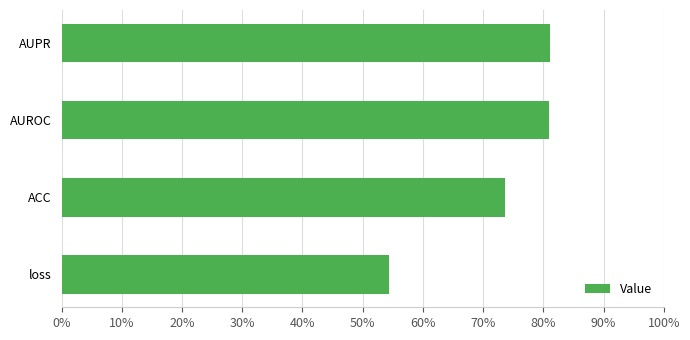

Are the bars horizontal?

Yes